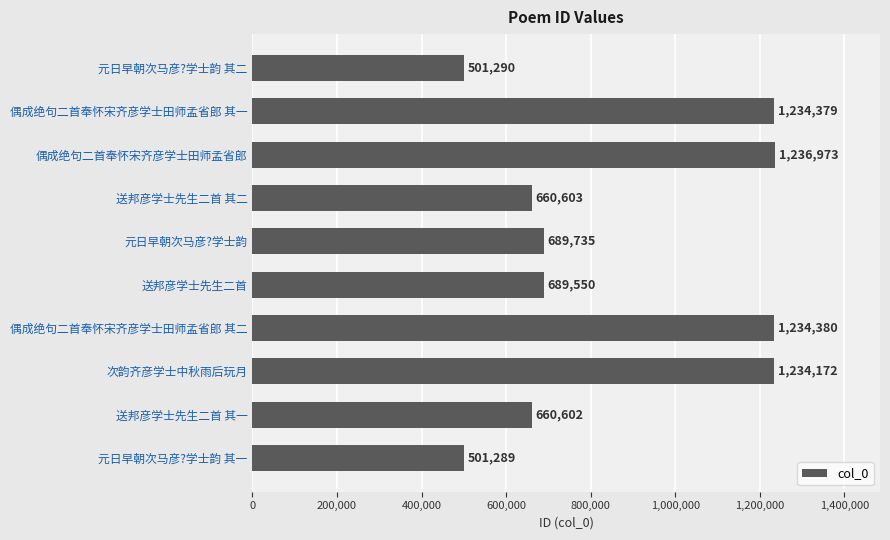

Where is the data nearest to the value 869131?

元日早朝次马彦?学士韵